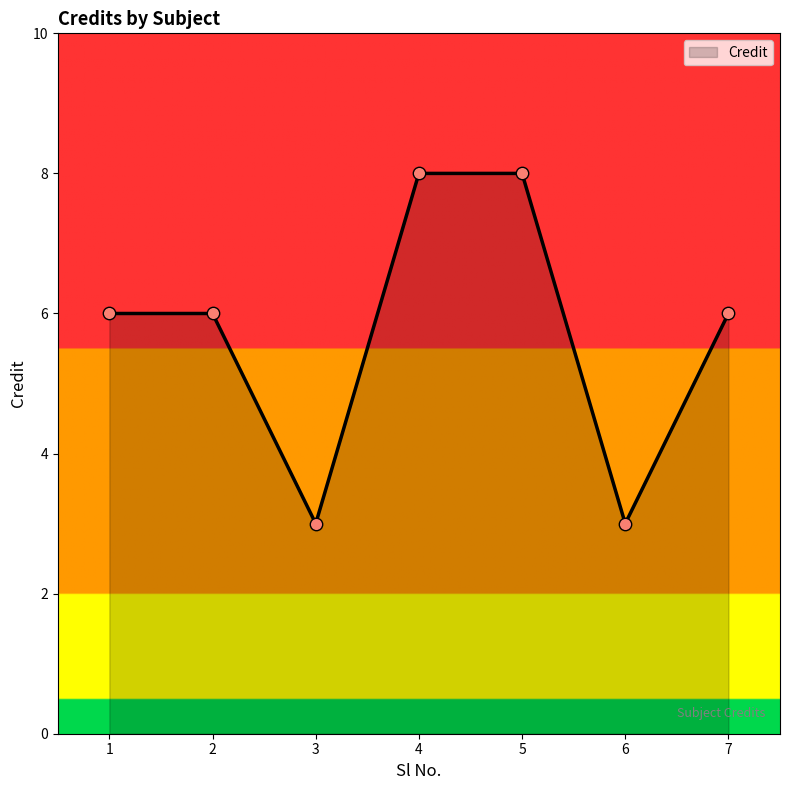

Which has a higher value, 1 or 4?

4